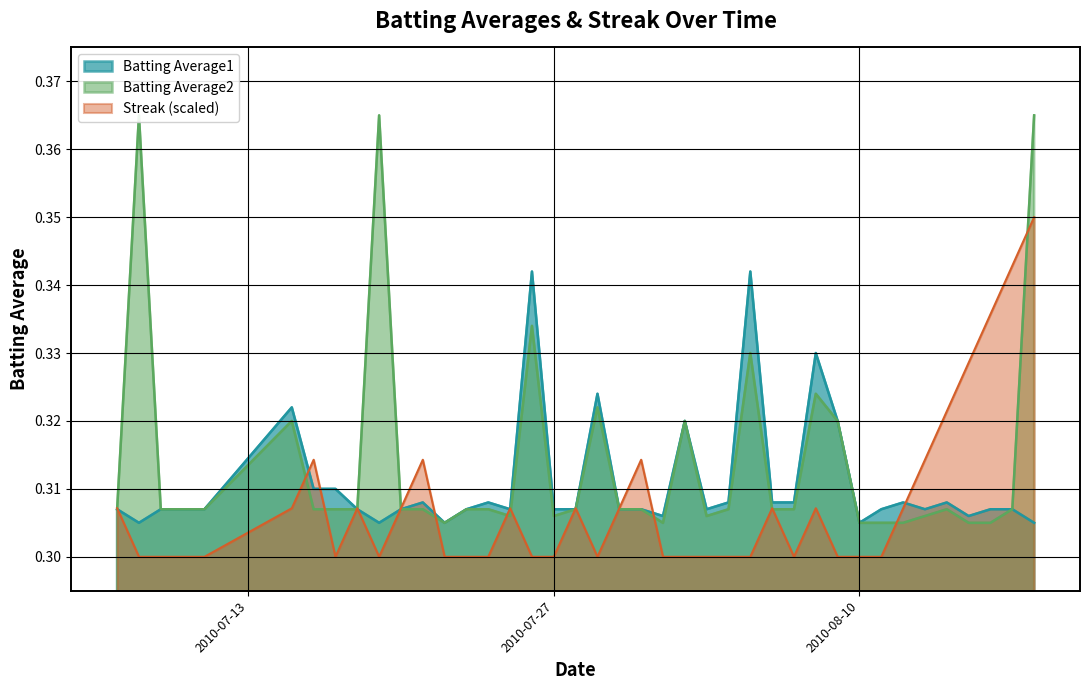

The Streak series shows 0.2 at 2010-08-14. True or false?

False